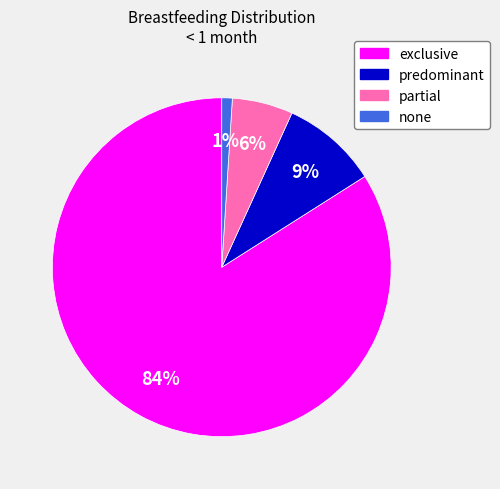

Is there any slice that represents more than half of the pie?

Yes